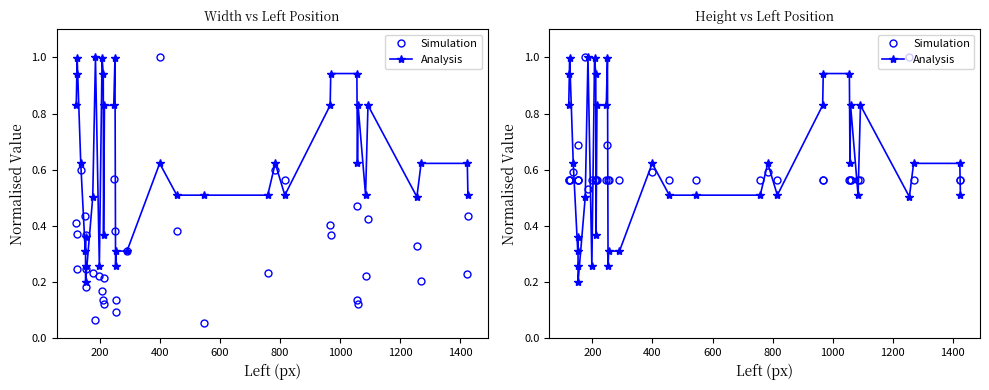

What is the difference between the second highest and second lowest values in the Analysis series?

0.7